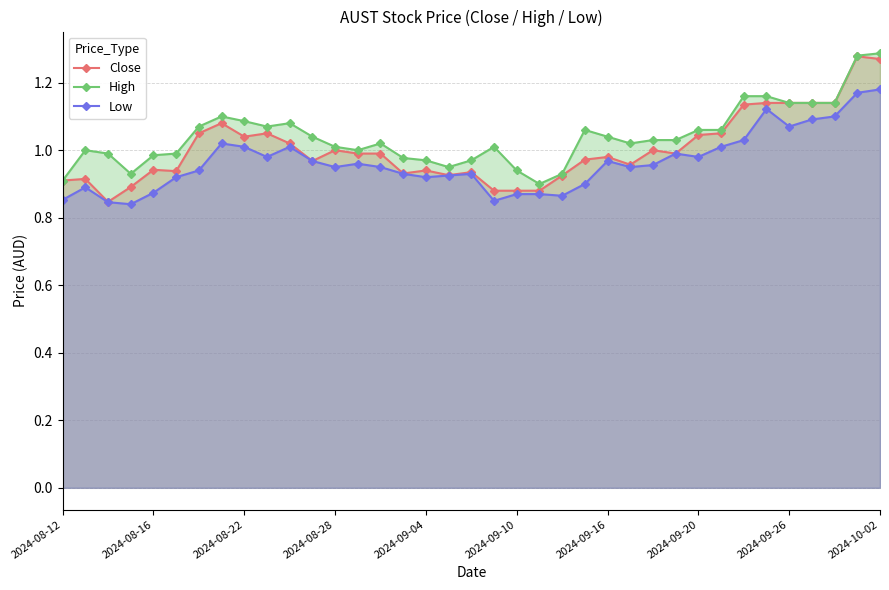

True or false: Low and Close cross at least once.

False